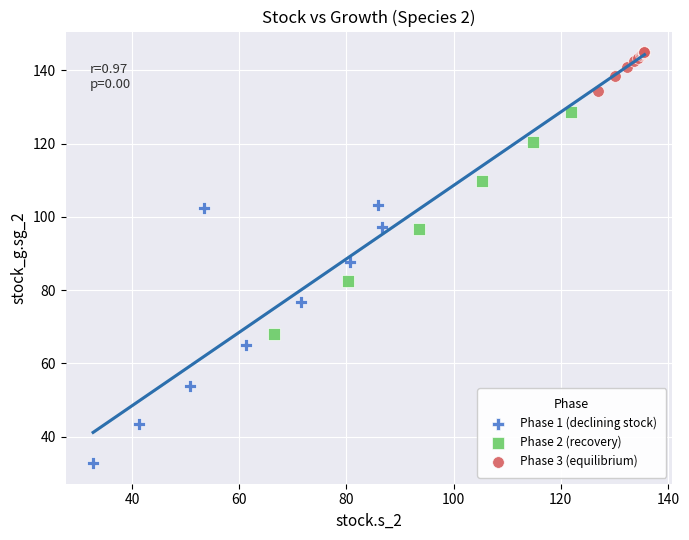

Which series contains the highest Y value?

Phase 3 (equilibrium)